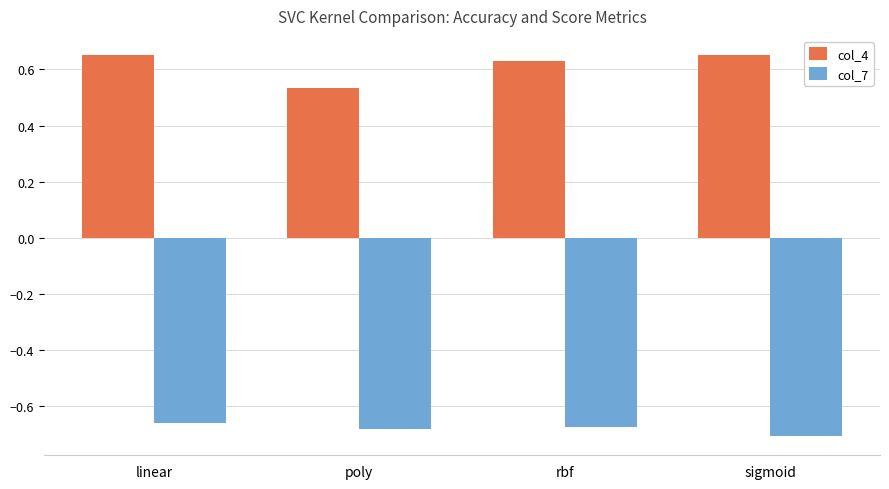

Count the col_4 values in the range 0 to 1.

4